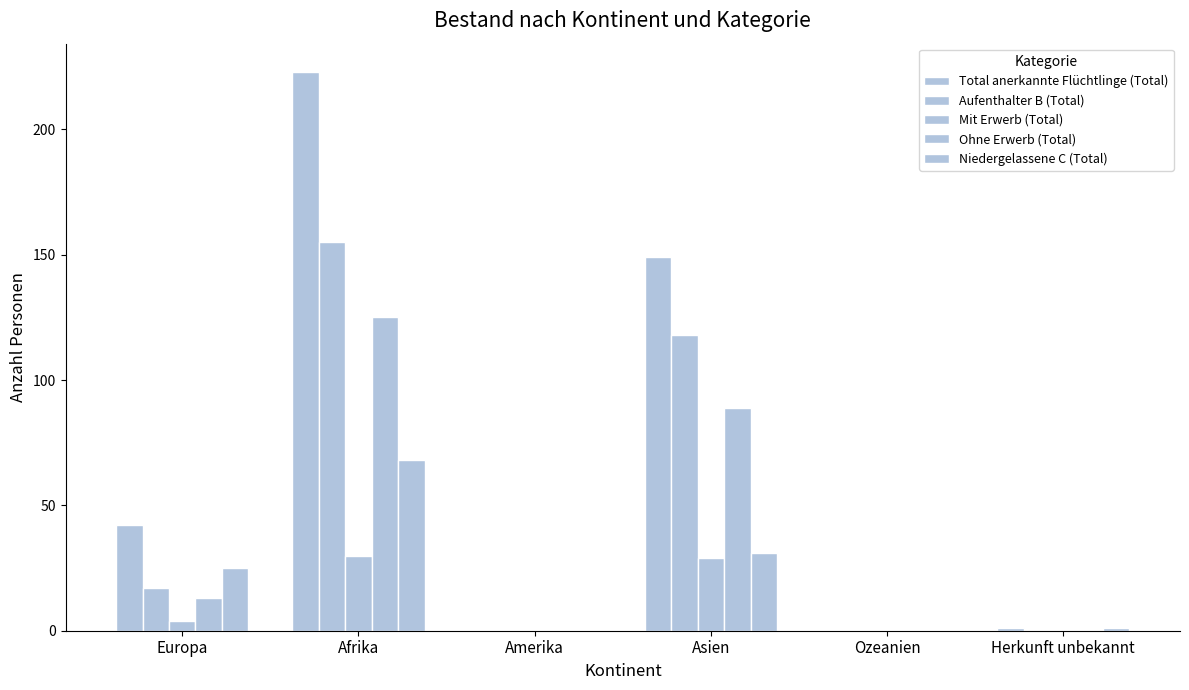

List the series in order of their peak value, highest first.

Total anerkannte Flüchtlinge (Total), Aufenthalter B (Total), Ohne Erwerb (Total), Niedergelassene C (Total), Mit Erwerb (Total)